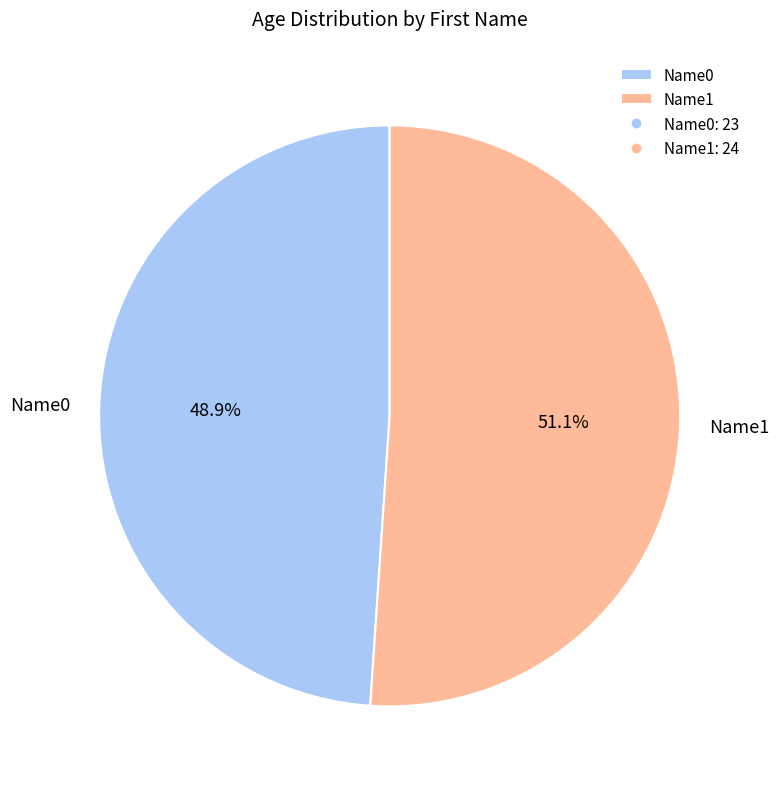

To the nearest percent, what percentage of the pie is Name1?

51%